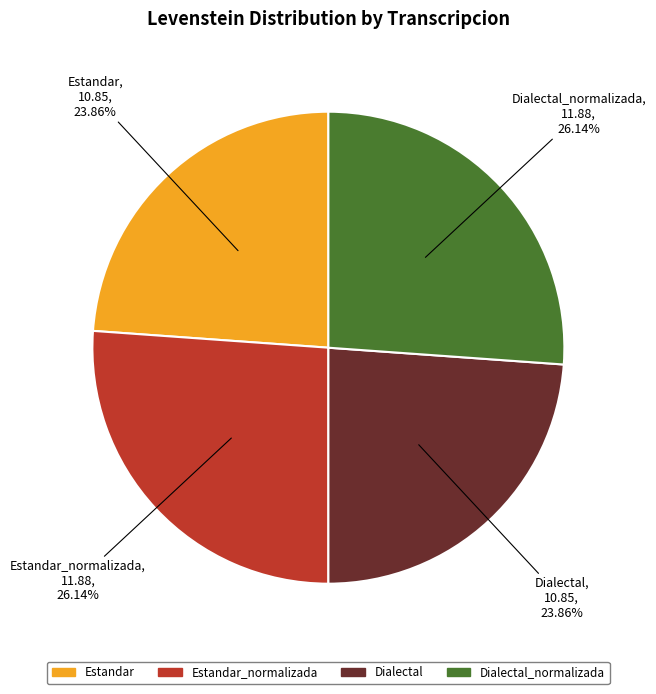

What portion of the pie excludes Dialectal?

76.1%